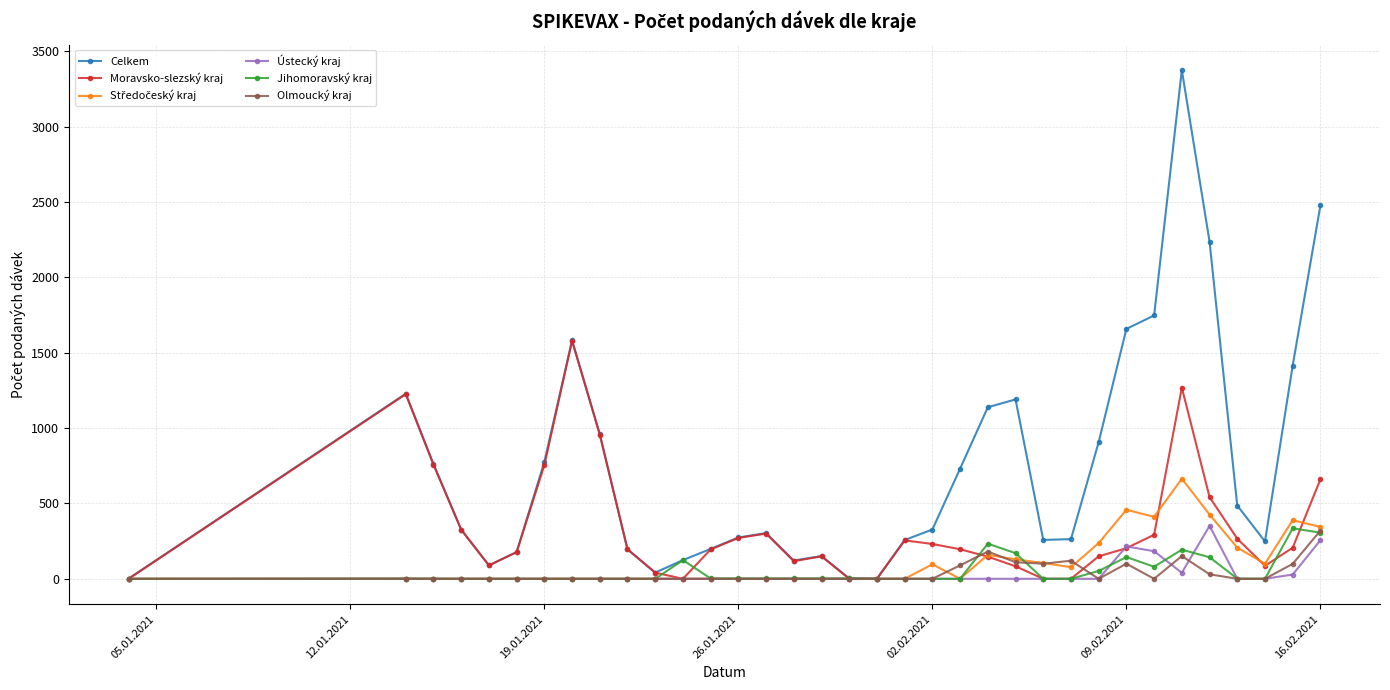

Which series has the largest range (max minus min)?

Celkem